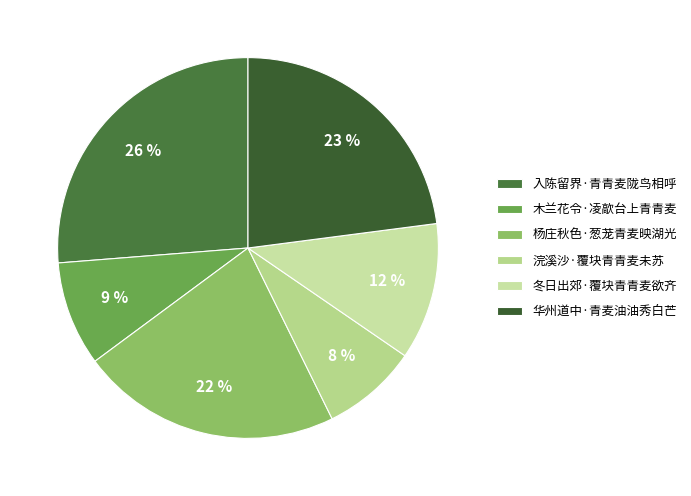

True or false: 杨庄秋色·葱茏青麦映湖光 accounts for 22% of the total.

True